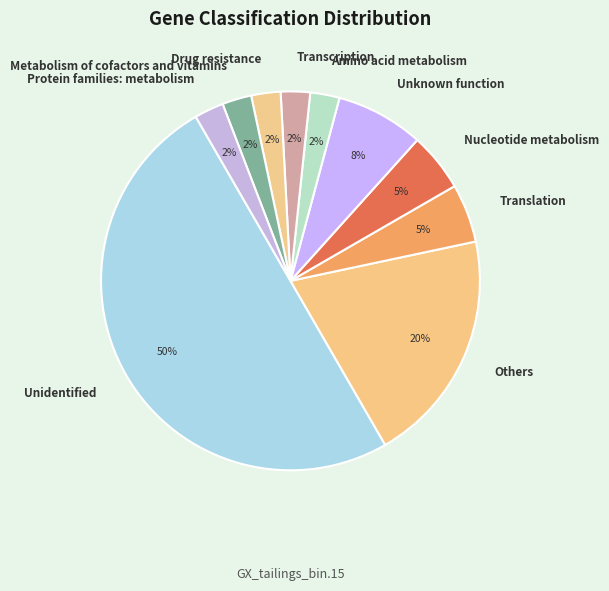

What is the largest slice in the pie chart?

Unidentified